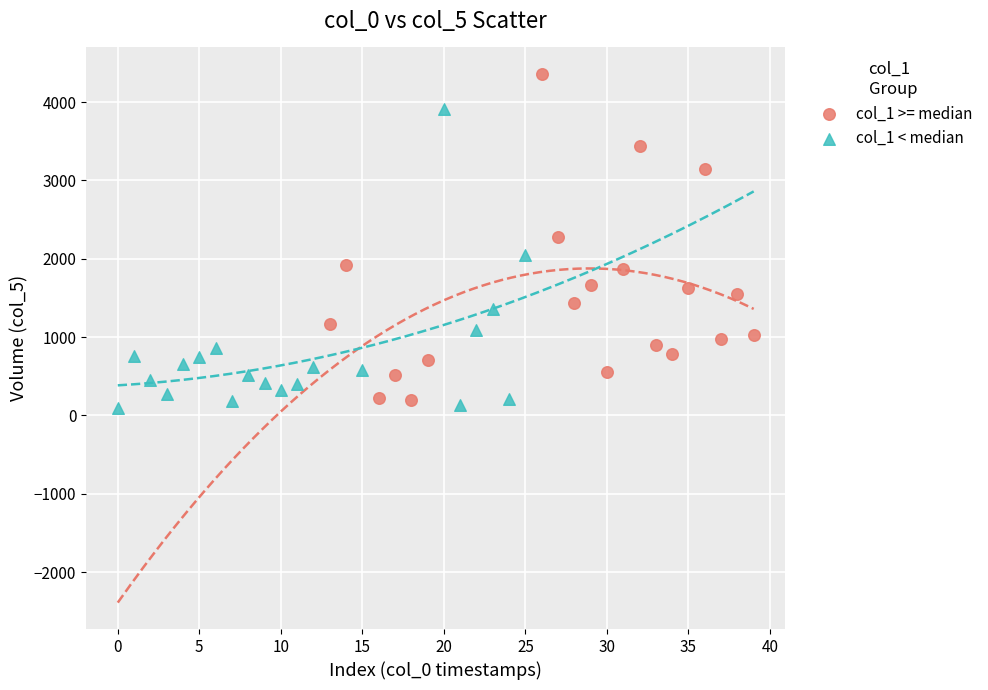

Which series has the largest Y range (max minus min)?

col_1 >= median